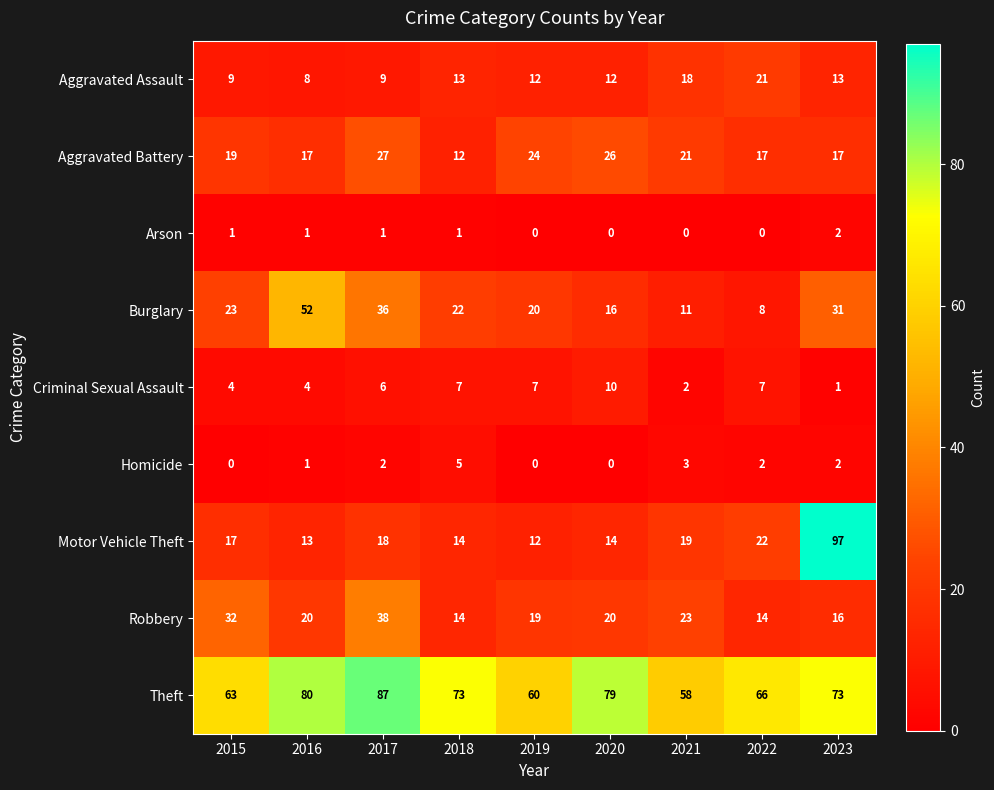

Which series has the largest total across all categories?

Theft